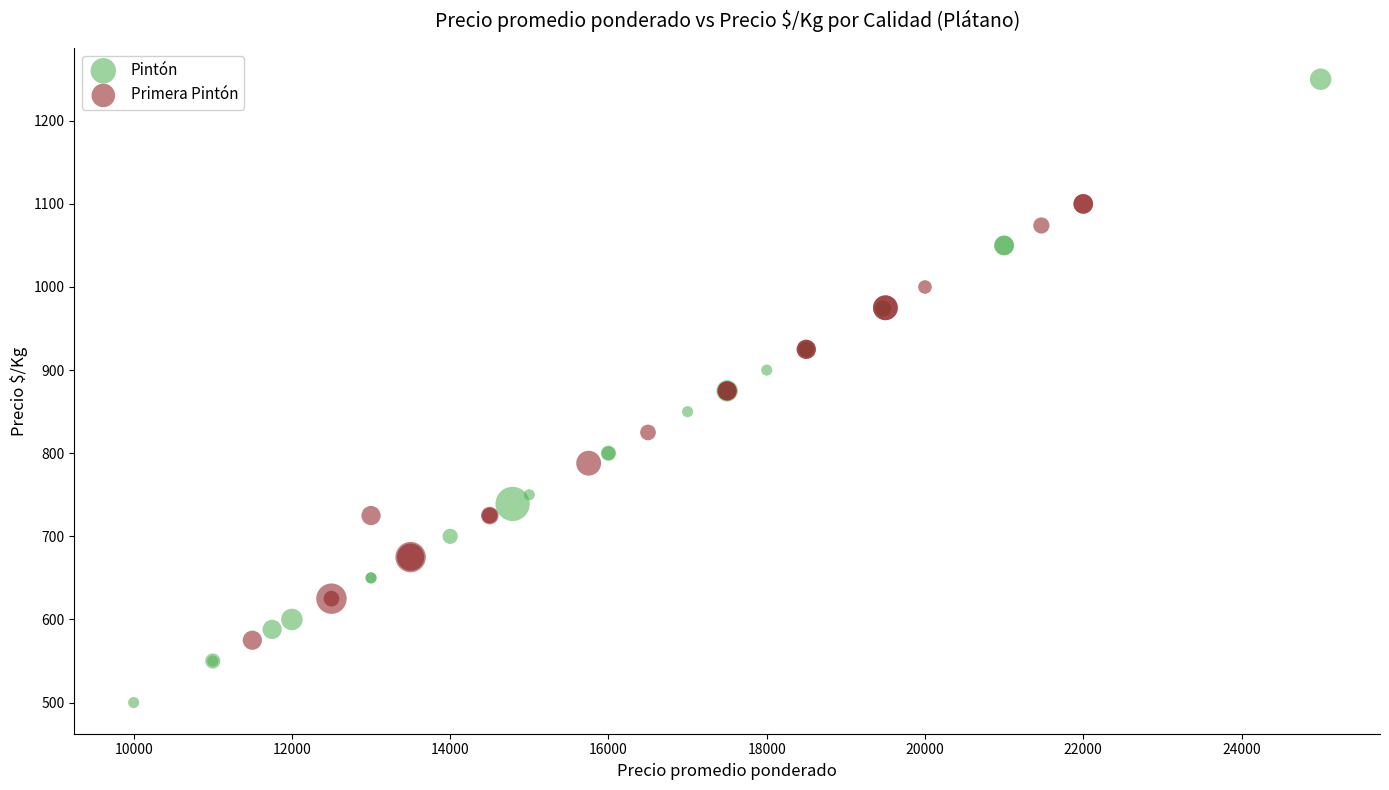

Which series contains the lowest Y value?

Pintón